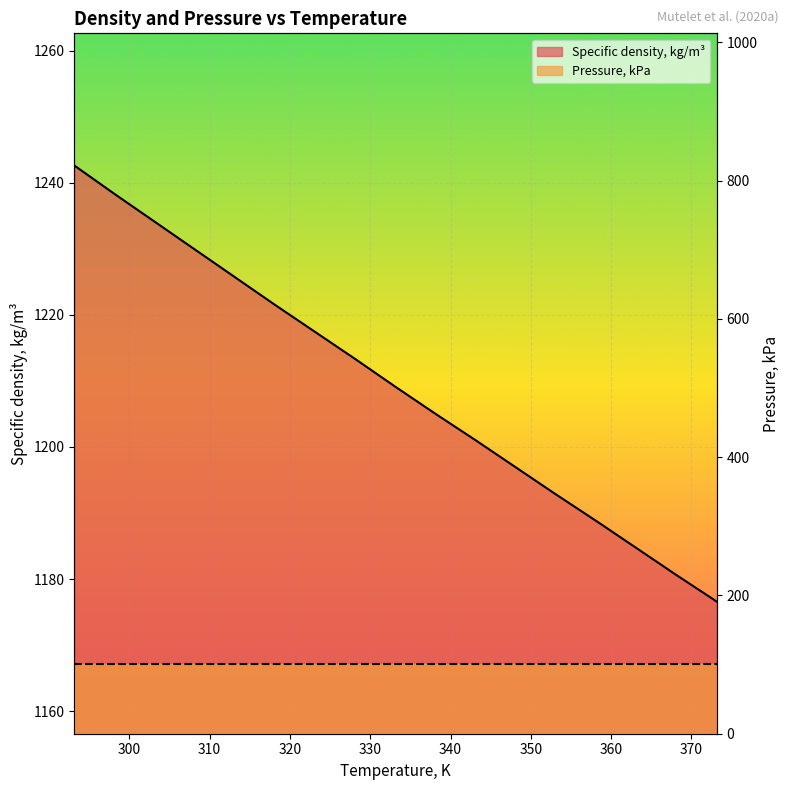

Read the value at 298.15.

1238.3